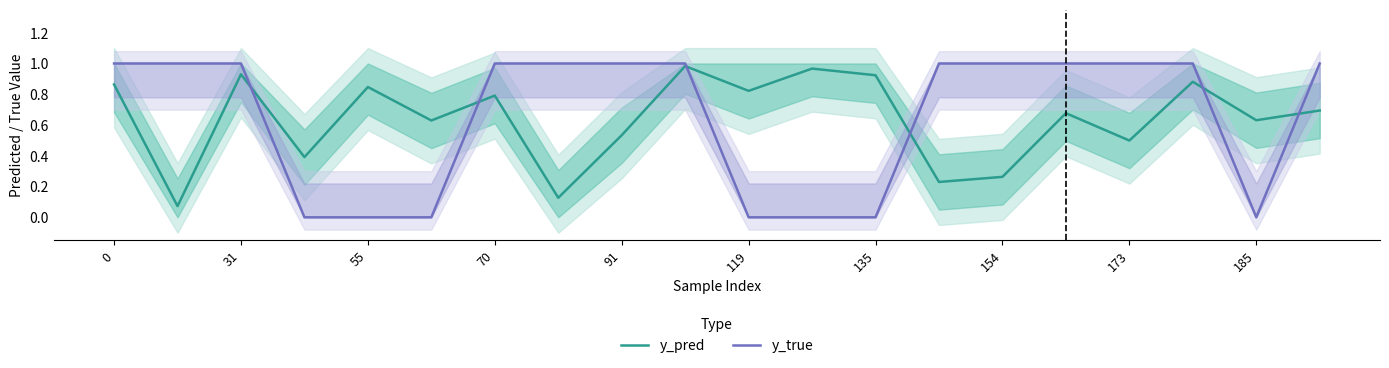

Which series has the largest total across all categories?

y_true